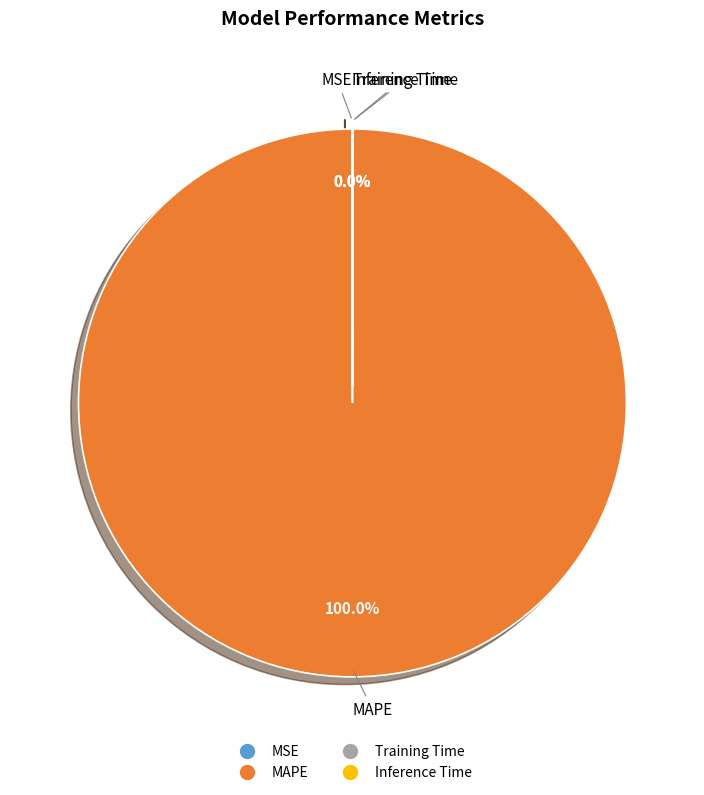

Does MAPE account for over 50% of the chart?

Yes